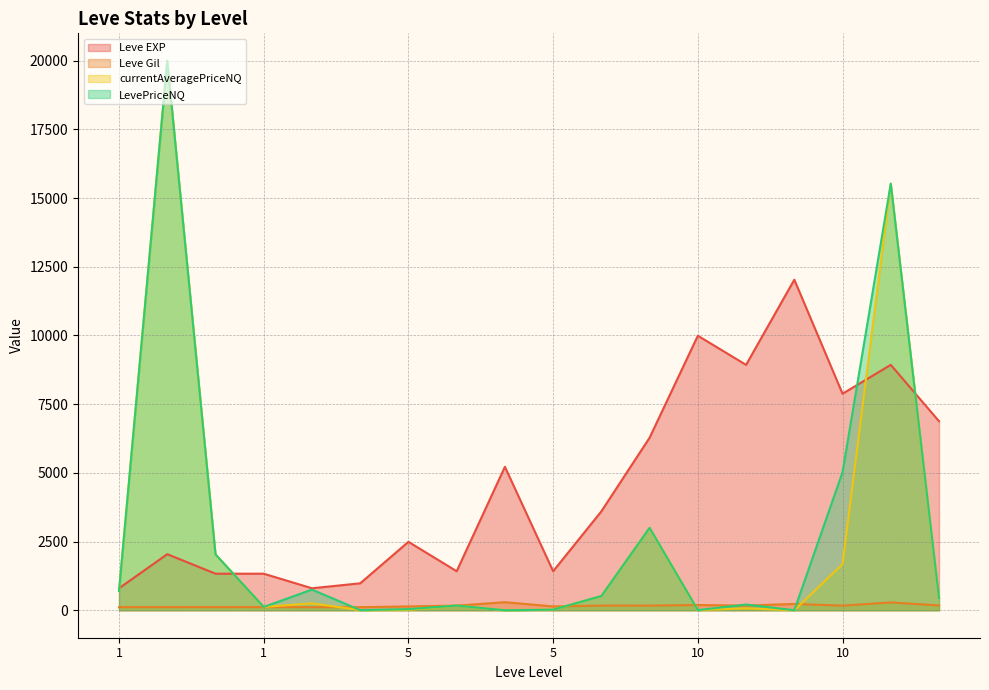

Which series has the largest total across all categories?

Leve EXP